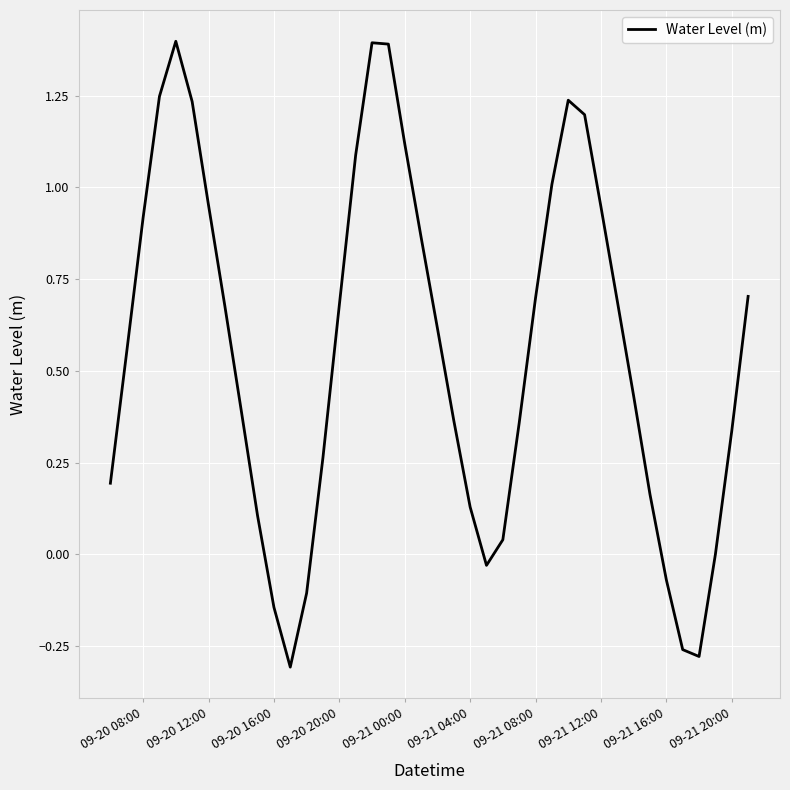

What is the maximum value shown in the chart?

1.4